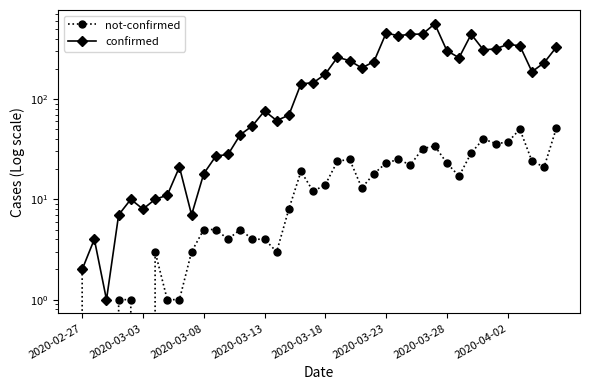

What is the spread (max minus min) of values at 38?

209